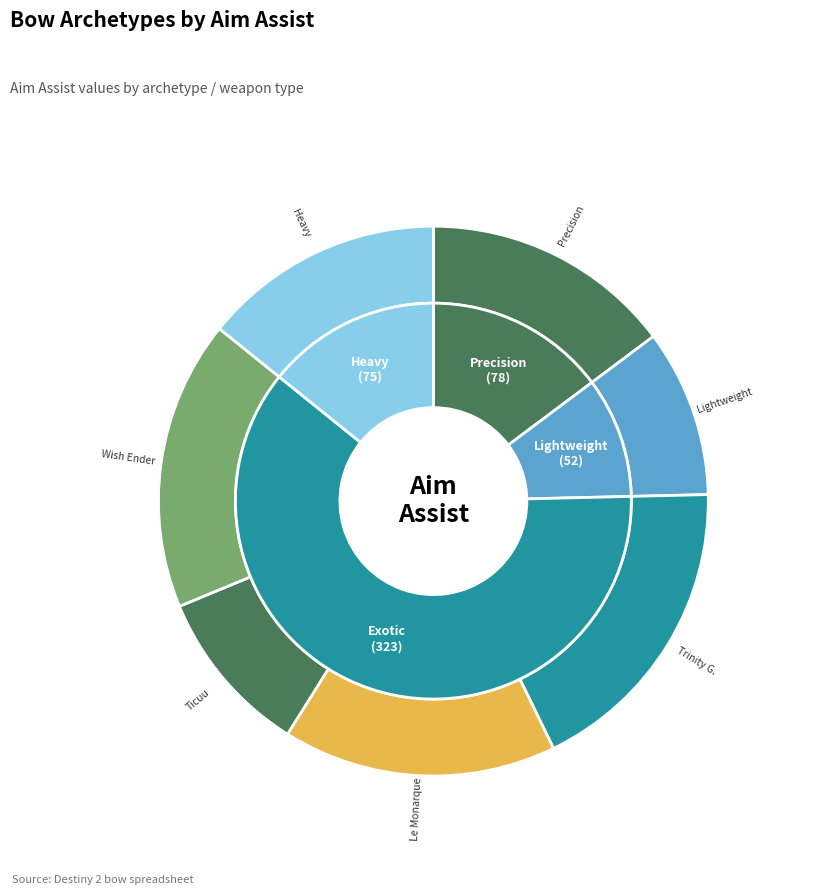

Is there a majority slice in this chart?

No